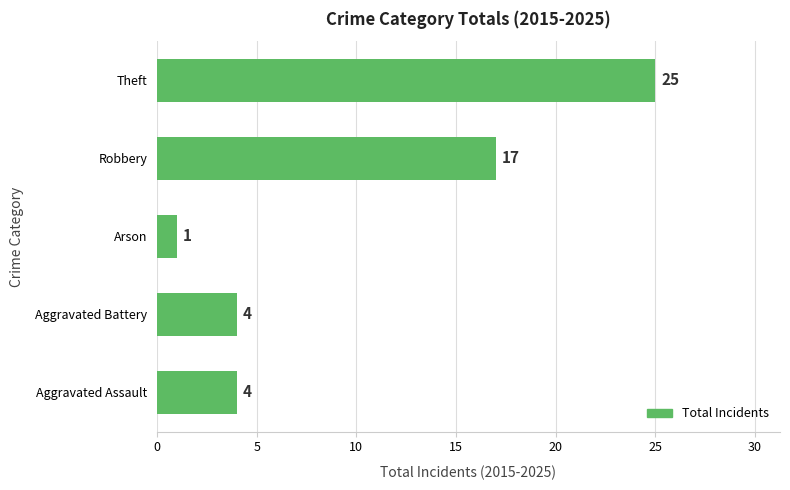

True or false: the data shows 17 at Robbery.

True